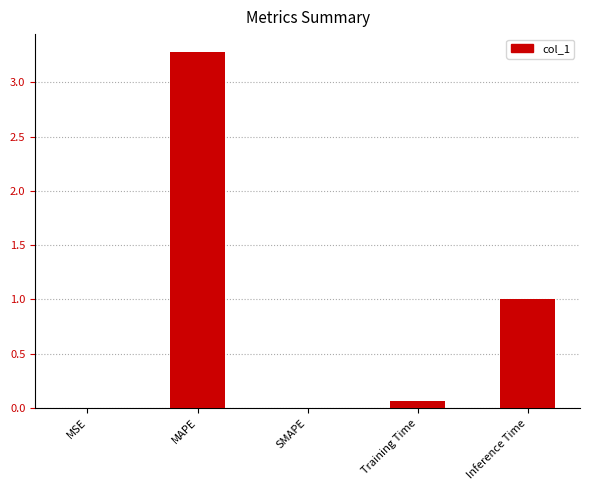

What is the sum of all values?

4.4